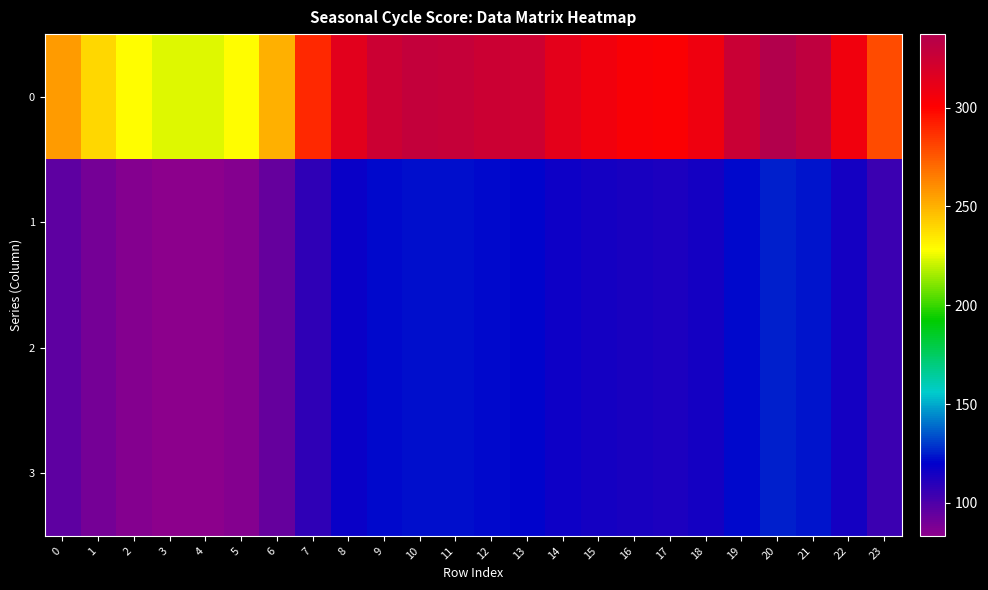

Reading left to right, what are all the values shown in this chart?

0: 0=256.5	1=239.7	2=228.7	3=224.1	4=223.3	5=228.7	6=250.9	7=289.1	8=314.1	9=324.7	10=328.7	11=327.8	12=325.1	13=323.3	14=313.4	15=307.1	16=303.4	17=302.1	18=307.7	19=325.9	20=337.2	21=331.2	22=307.4	23=279.3
1: 0=95.8	1=89.5	2=85.4	3=83.7	4=83.4	5=85.4	6=93.7	7=107.9	8=117.3	9=121.2	10=122.7	11=122.4	12=121.4	13=120.7	14=117.0	15=114.6	16=113.3	17=112.8	18=114.9	19=121.7	20=125.9	21=123.6	22=114.8	23=104.3
2: 0=95.8	1=89.5	2=85.4	3=83.7	4=83.4	5=85.4	6=93.7	7=107.9	8=117.3	9=121.2	10=122.7	11=122.4	12=121.4	13=120.7	14=117.0	15=114.6	16=113.3	17=112.8	18=114.9	19=121.7	20=125.9	21=123.6	22=114.8	23=104.3
3: 0=95.8	1=89.5	2=85.4	3=83.7	4=83.4	5=85.4	6=93.7	7=107.9	8=117.3	9=121.2	10=122.7	11=122.4	12=121.4	13=120.7	14=117.0	15=114.6	16=113.3	17=112.8	18=114.9	19=121.7	20=125.9	21=123.6	22=114.8	23=104.3